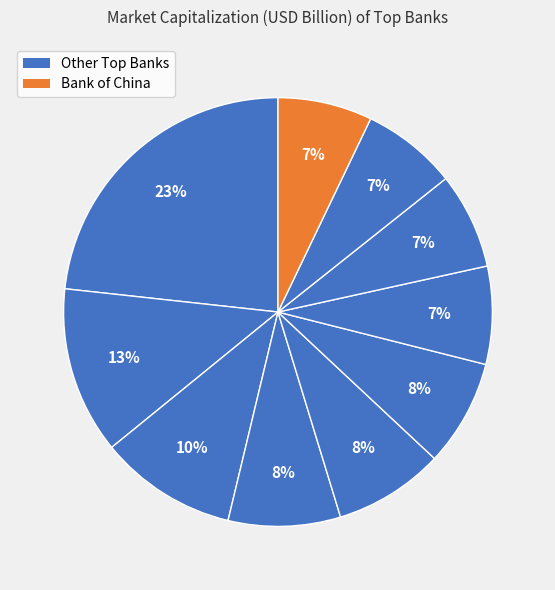

How many slices are in this pie chart?

10